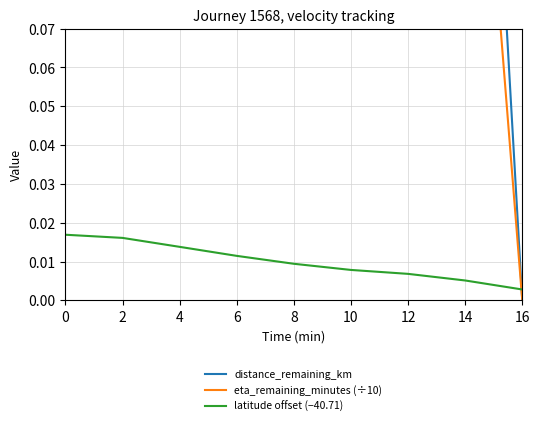

Reading left to right, list all the values displayed in this chart.

distance_remaining_km: 1.6	1.5	1.2	1.0	0.7	0.6	0.4	0.3	0.0
eta_remaining_minutes (÷10): 1.5	1.3	1.1	0.9	0.7	0.6	0.4	0.2	0.0
latitude offset (−40.71): 0.0	0.0	0.0	0.0	0.0	0.0	0.0	0.0	0.0